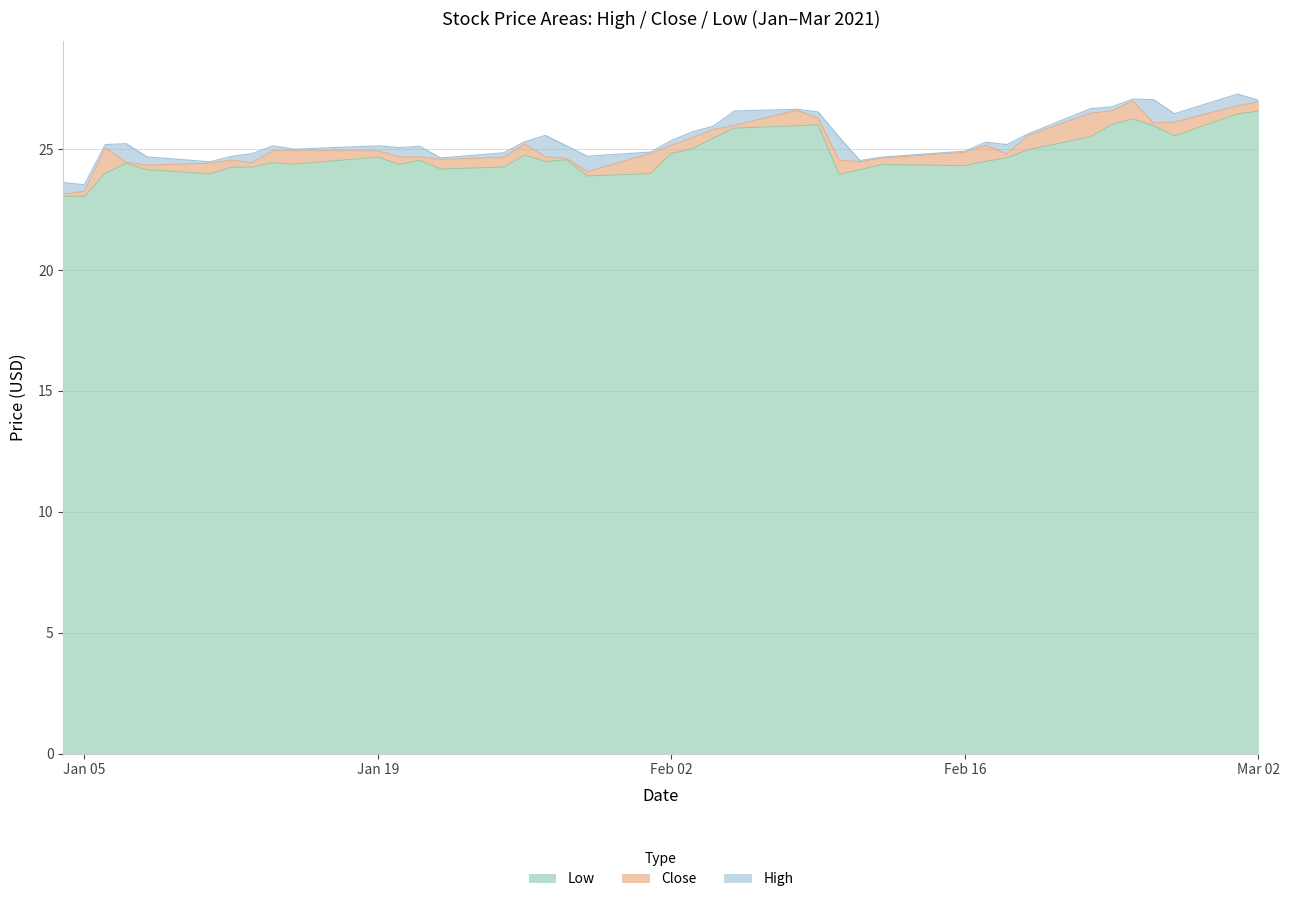

What is the highest value of the Low series?

26.6